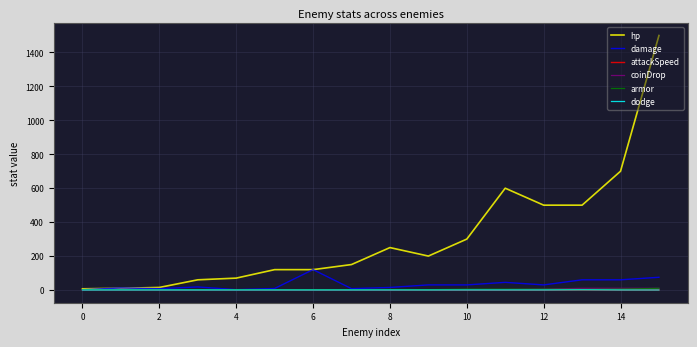

What are all the series names shown in the legend?

hp, damage, attackSpeed, coinDrop, armor, dodge